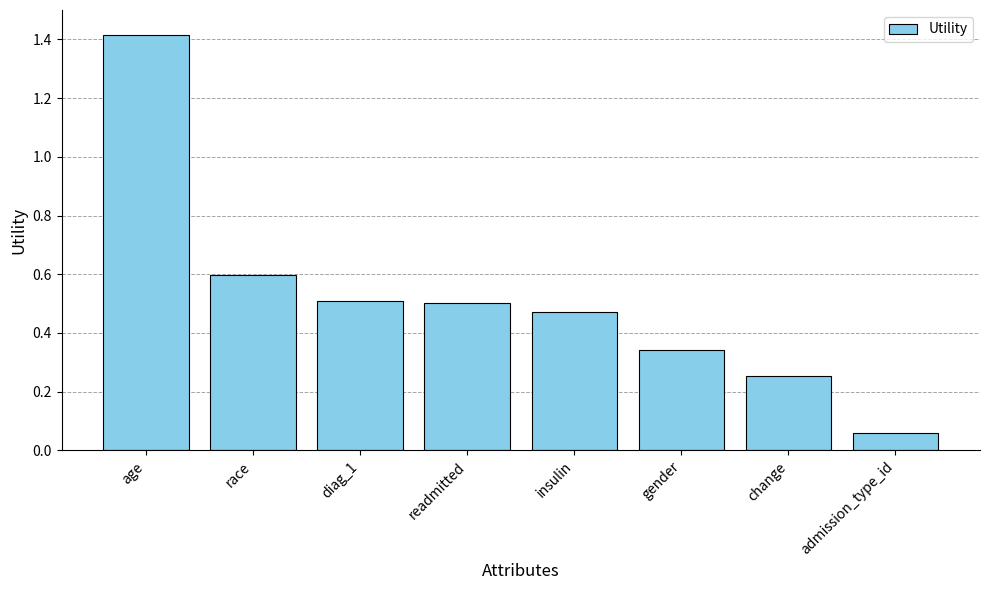

What is the label of the 8th bar from the left?

admission_type_id